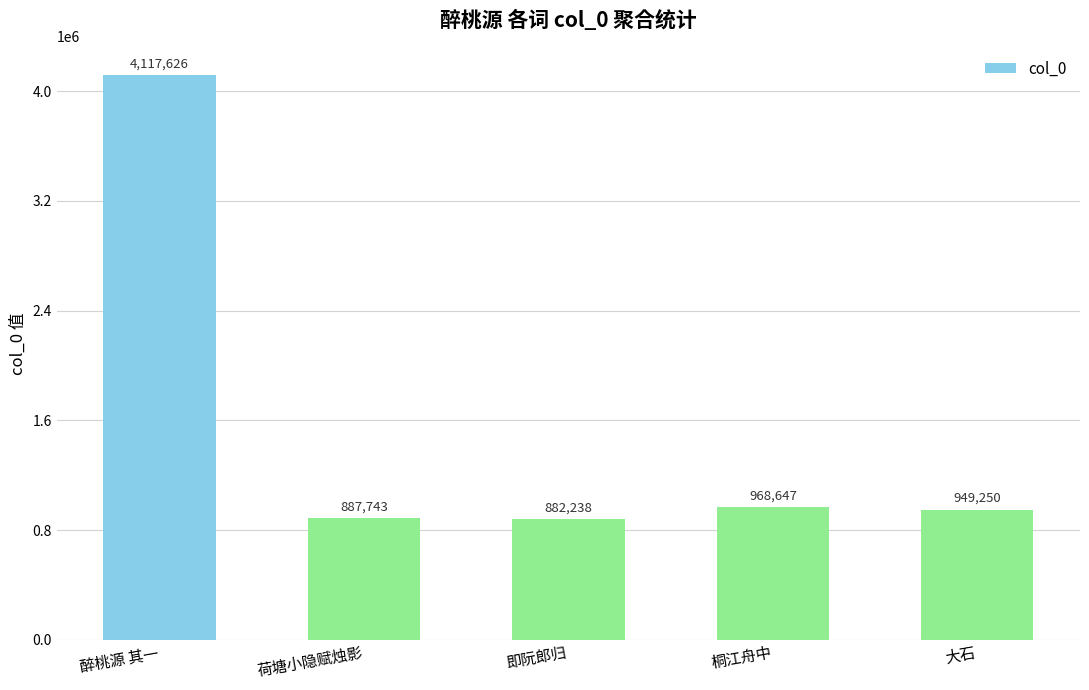

What is the difference between the second highest and minimum values?

86409